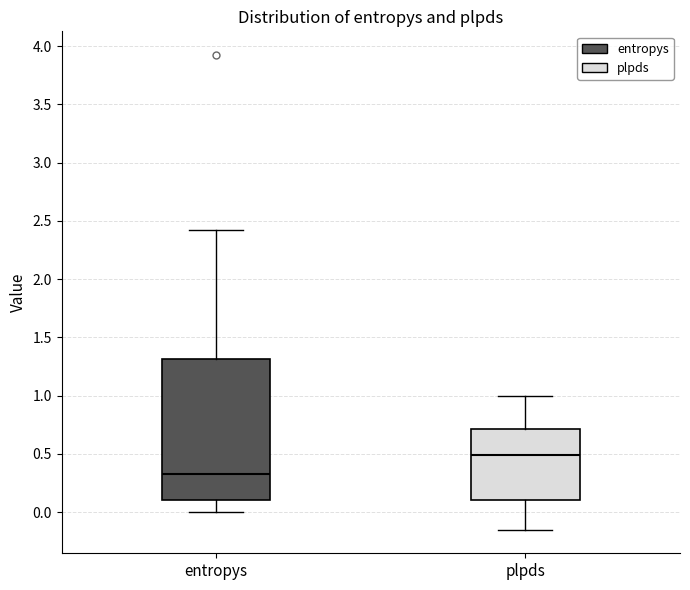

Where does the lower whisker of the box for entropys end on the y-axis? The values are not printed on the chart, so give them approximately, as read against the axis.

0.00